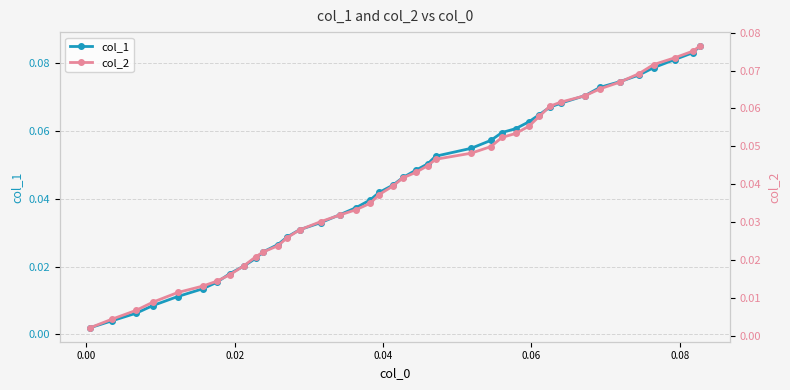

How many lines are shown in the chart?

2